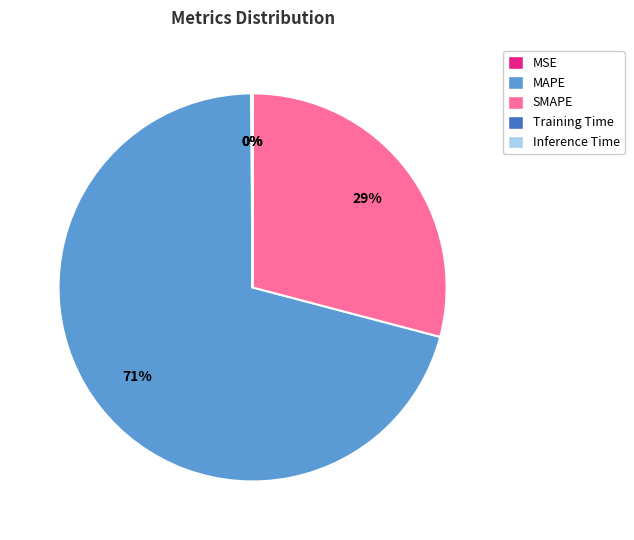

To the nearest percent, what is the difference between the largest and smallest slice percentages?

71%